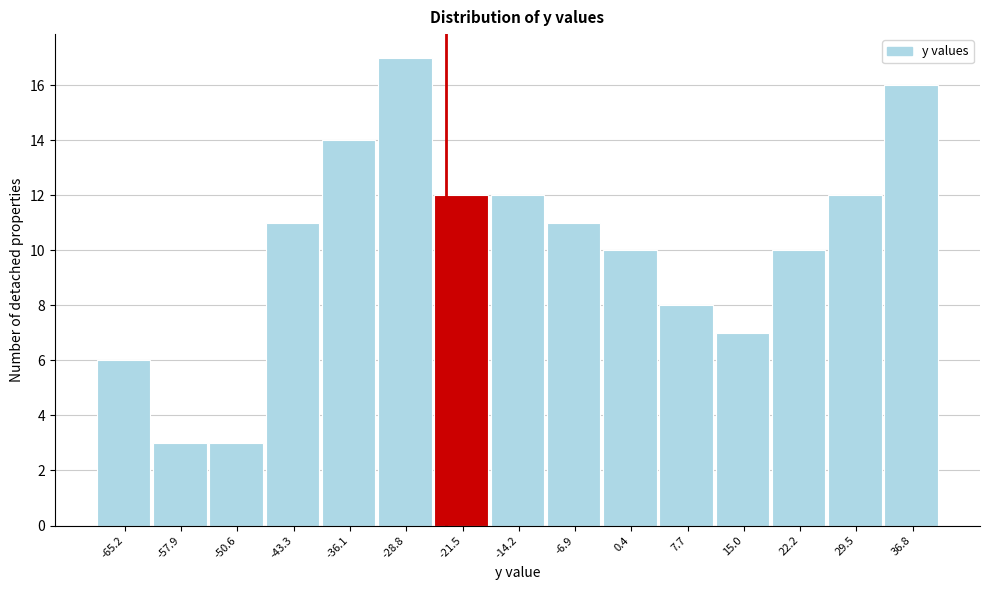

Reading right to left, transcribe all the data shown in this chart.

36.8=16	29.5=12	22.2=10	15.0=7	7.7=8	0.4=10	-6.9=11	-14.2=12	-21.5=12	-28.8=17	-36.1=14	-43.3=11	-50.6=3	-57.9=3	-65.2=6